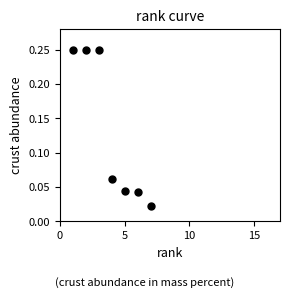

What is the range of X values (max minus min)?

6.0